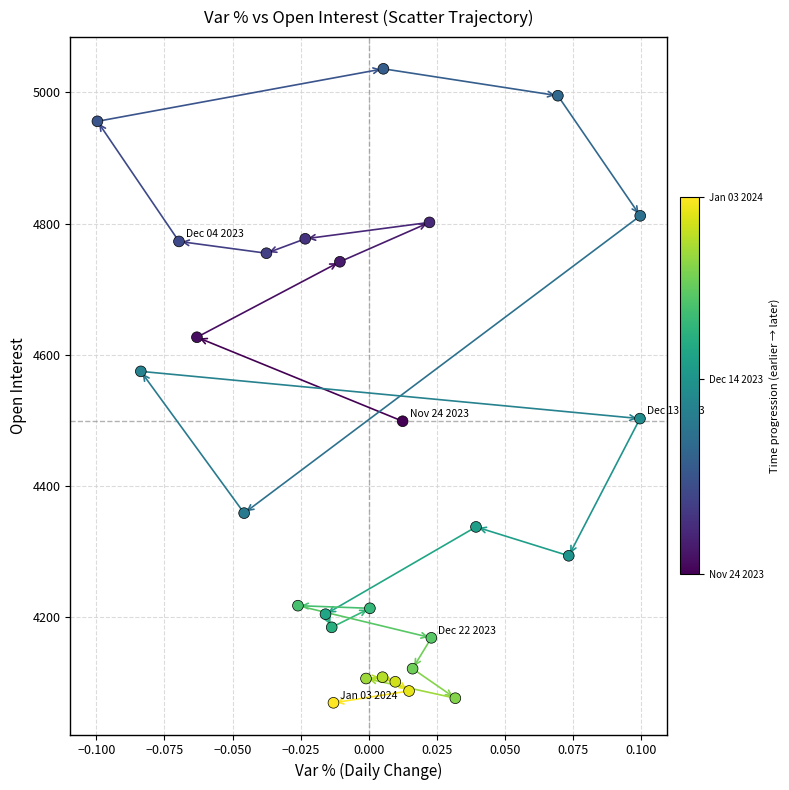

What Y value in the scatter plot is closest to 4553?

4575